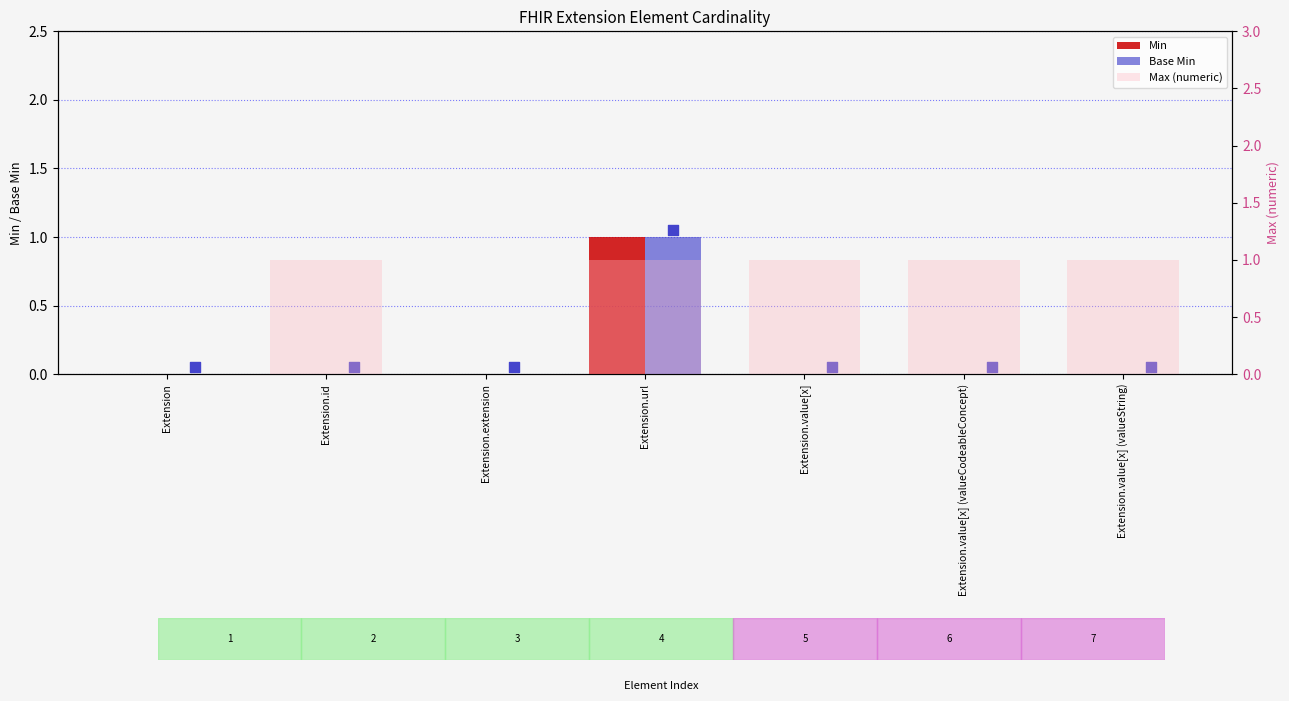

What are all the series names shown in the legend?

Min, Base Min, Max (numeric)